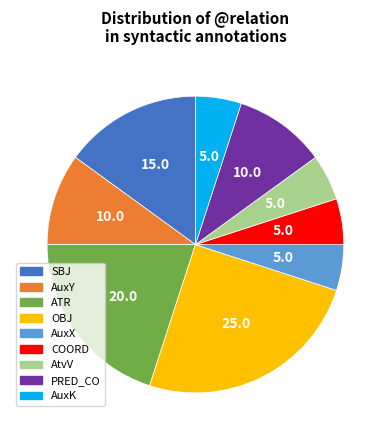

Count the number of slices in the pie.

9